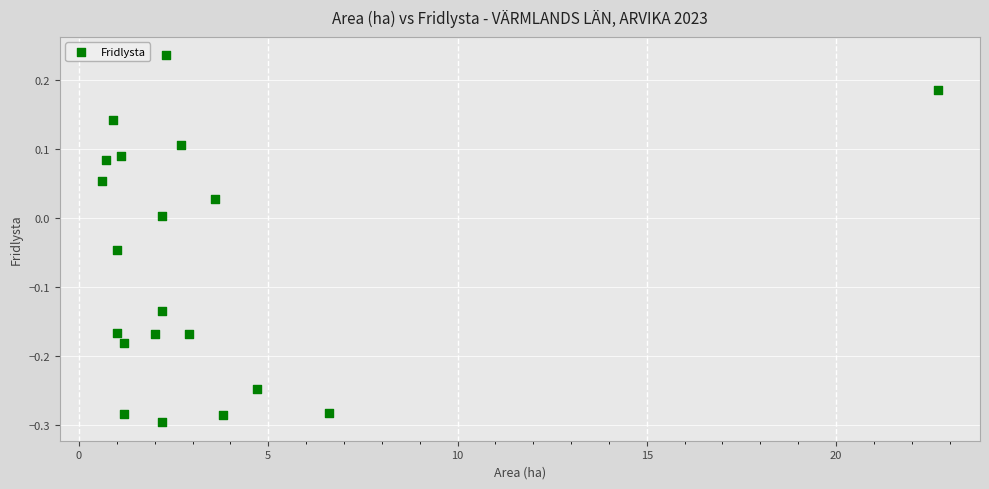

What is the range of X values (max minus min)?

22.1